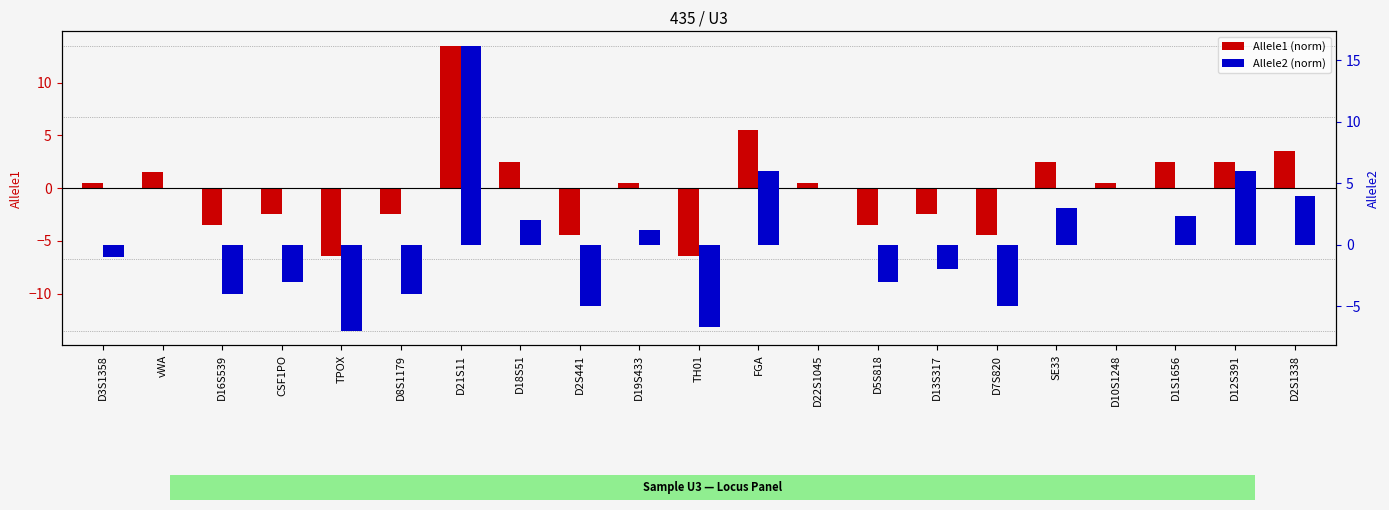

At which label does Allele1 (norm) reach its minimum?

TPOX